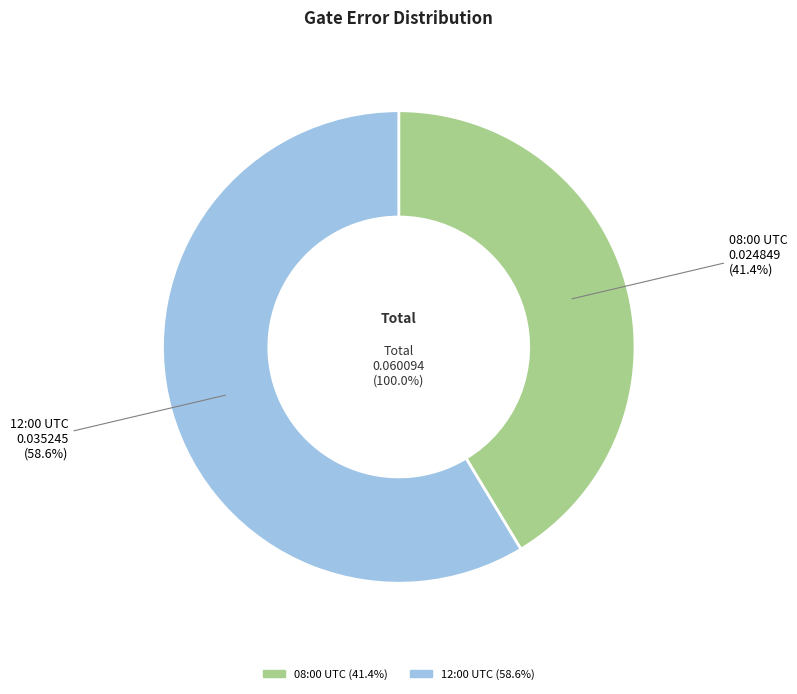

What percentage is the 2020-02-11T12:00:17+00:00 slice, to the nearest percent?

59%